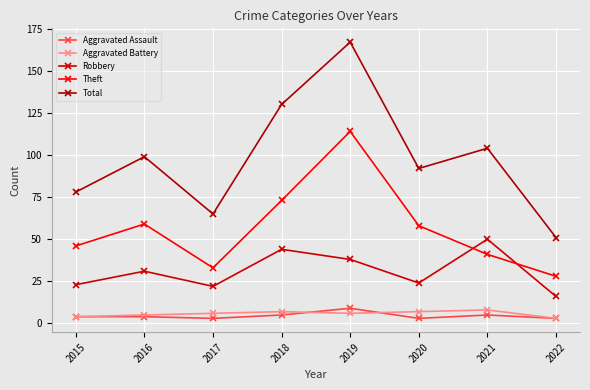

True or false: Robbery and Total intersect in this chart.

False